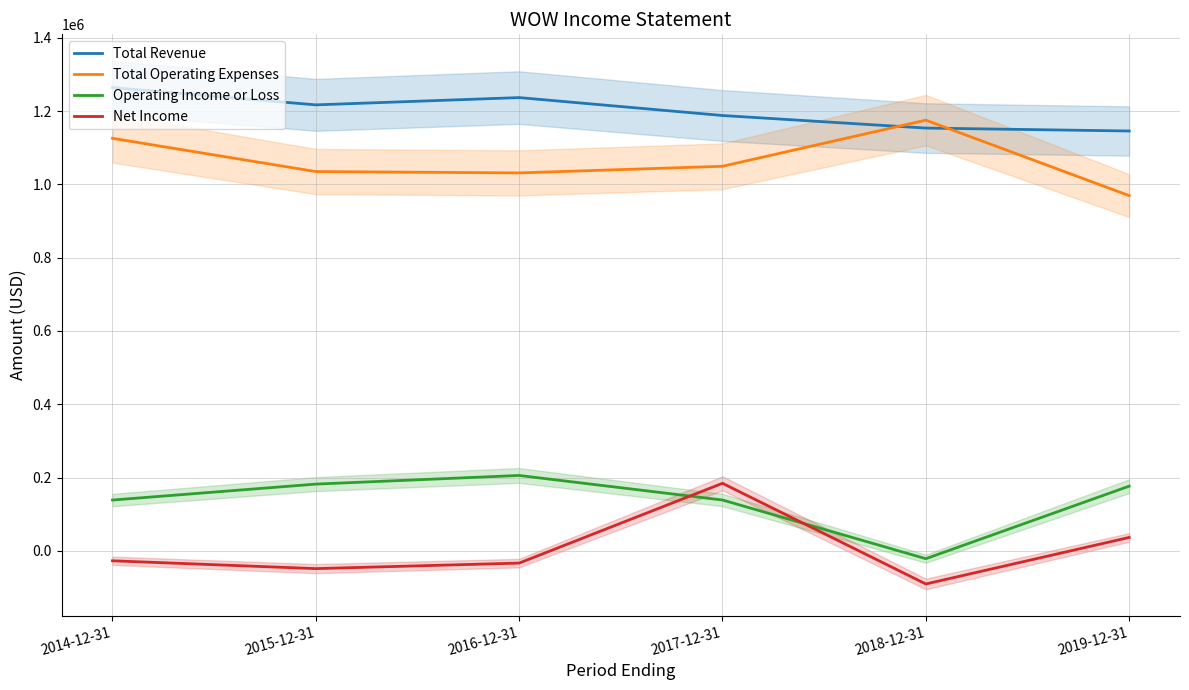

At which category does Total Operating Expenses reach its first local valley?

2016-12-31